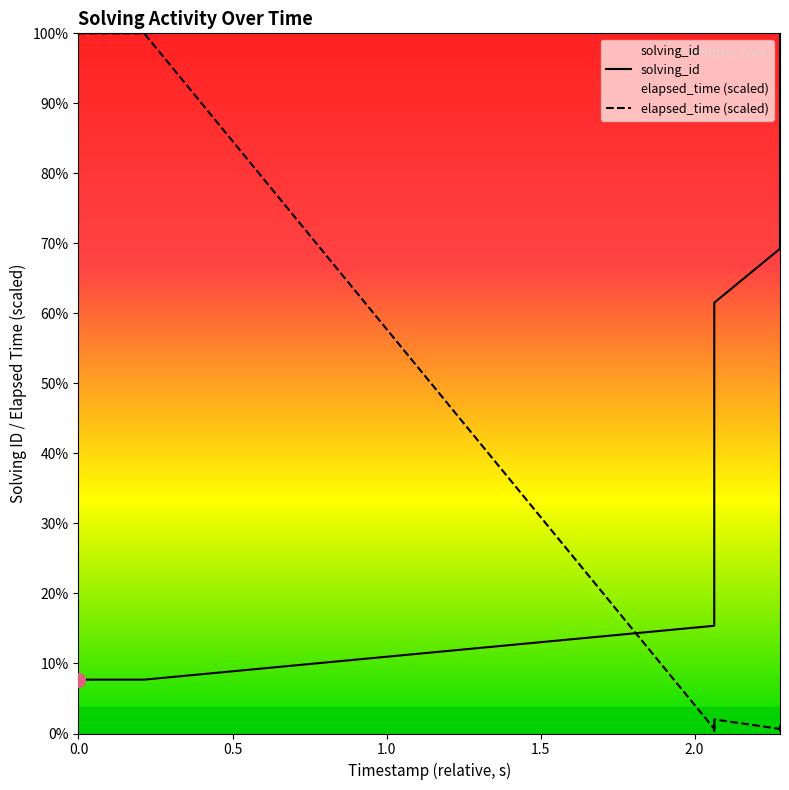

What is the difference between the maximum and minimum values in the elapsed_time series?

13.0